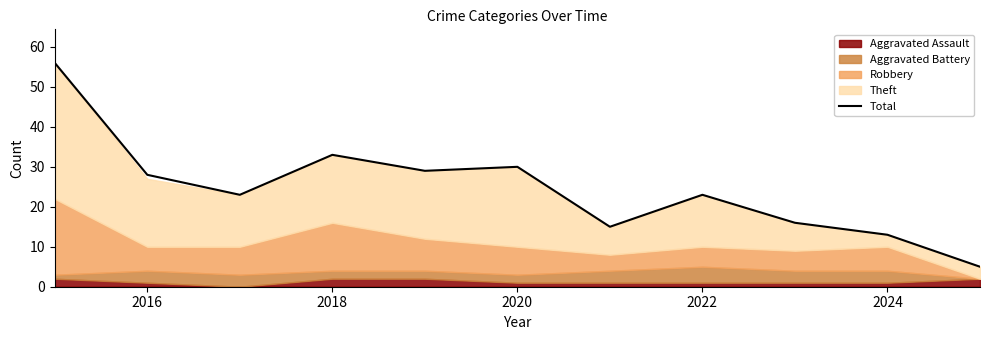

What is the maximum value shown in the chart?

56